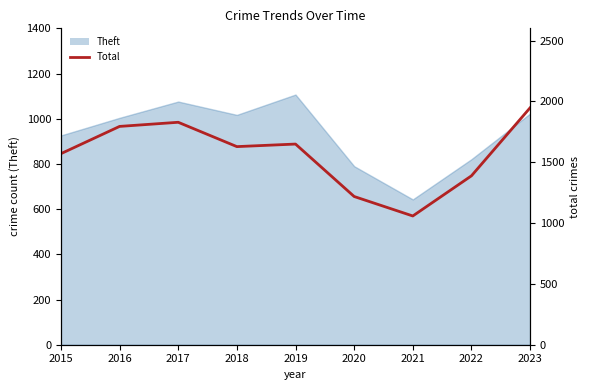

Does the chart display data point markers on the line(s)?

No